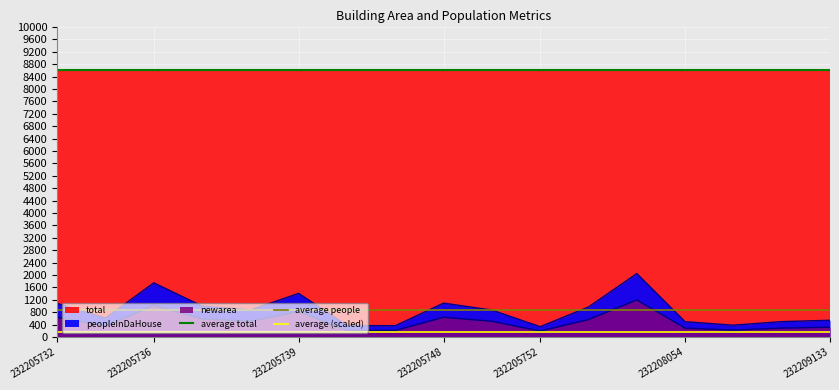

The newarea series shows 585.5 at 232205737. True or false?

True